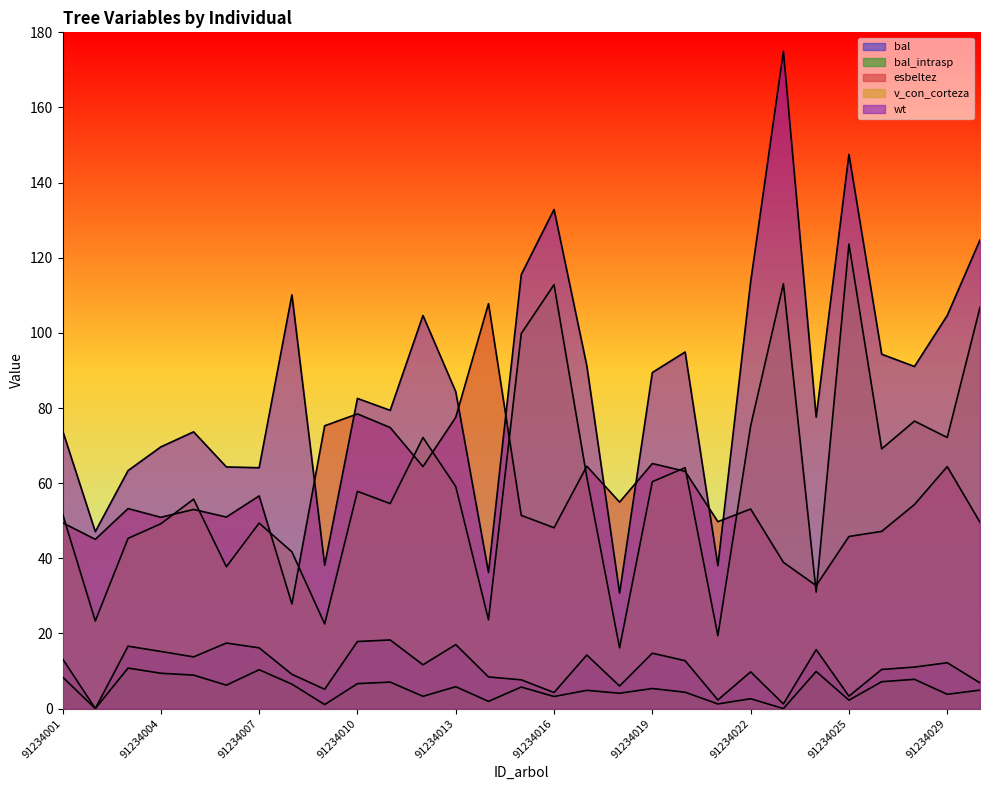

At which category is the sum across all series the highest?

91234023